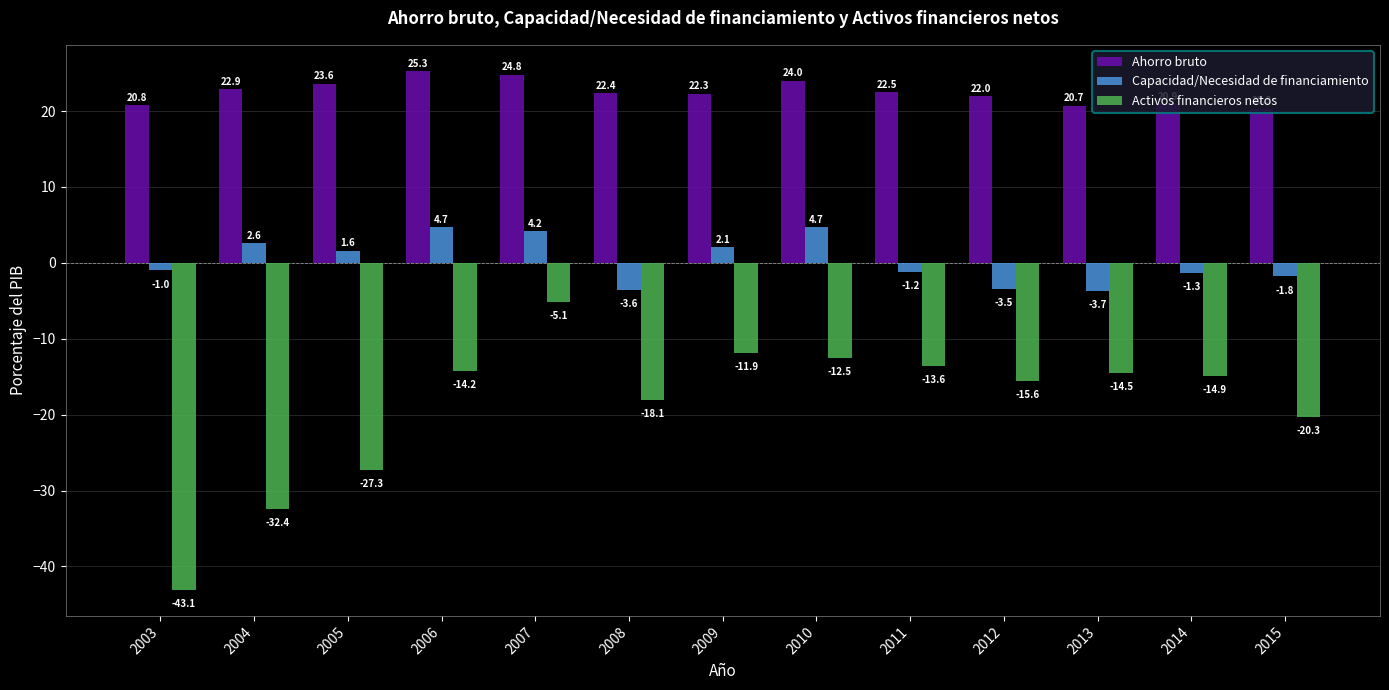

What is the value of the Activos financieros netos bar at the 13th from the left?

-20.3